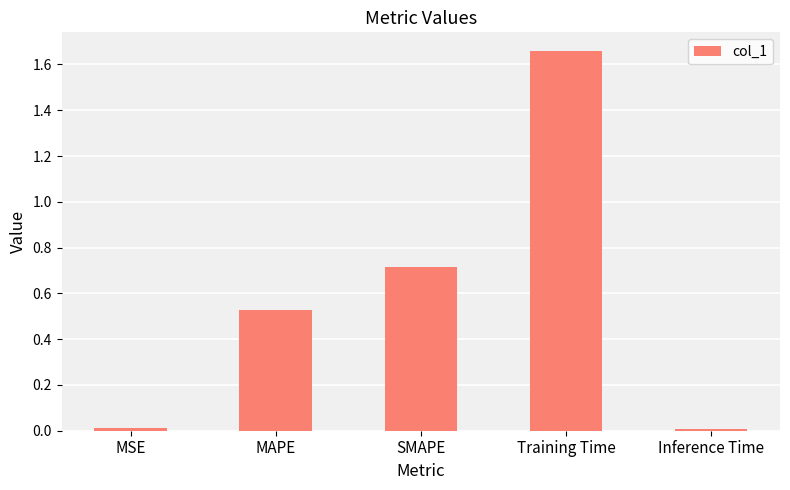

What is the change in value from MAPE to Inference Time?

-0.5